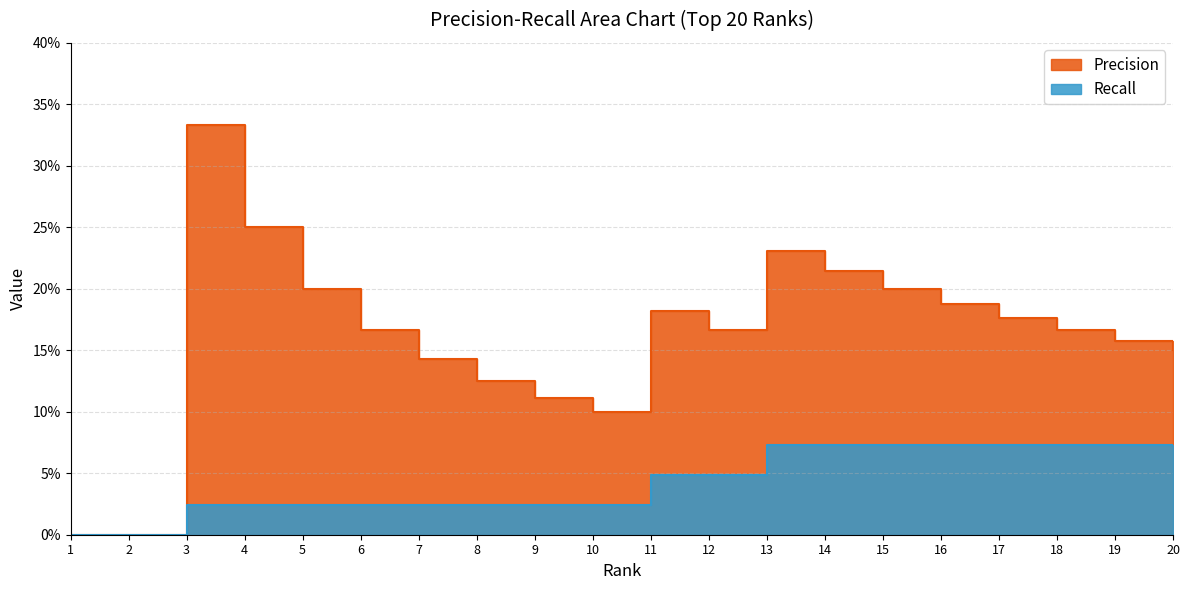

List the labels in order of Precision value, smallest first.

1, 2, 10, 9, 8, 7, 20, 19, 6, 12, 18, 17, 11, 16, 5, 15, 14, 13, 4, 3